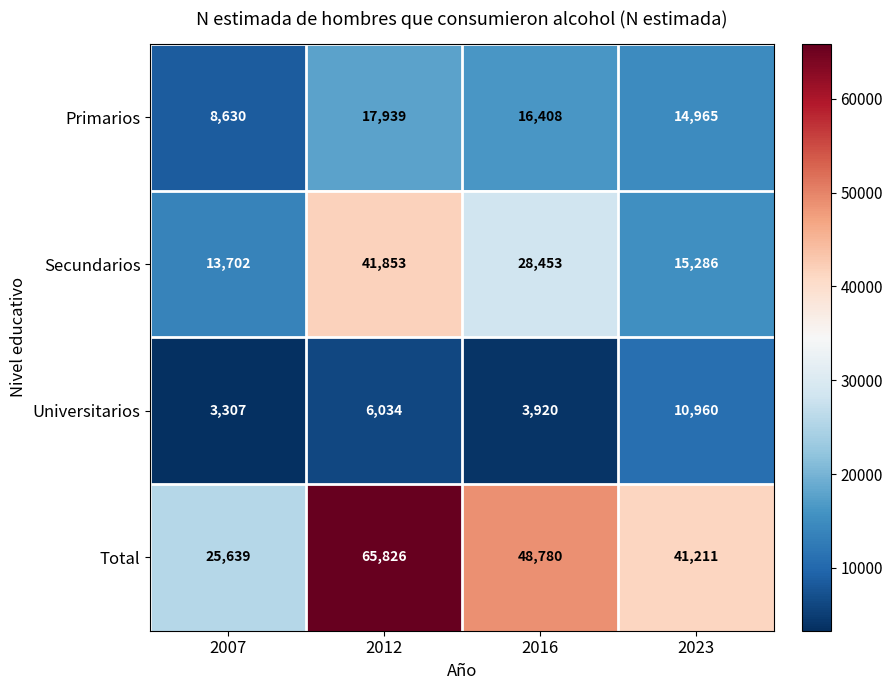

Rank the series by their maximum value, from lowest to highest.

Universitarios, Primarios, Secundarios, Total